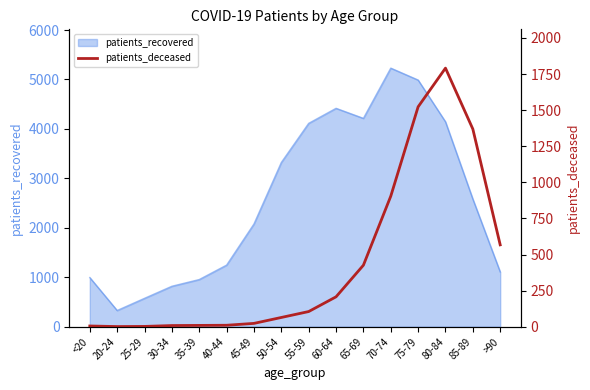

At which label is patients_recovered closest to 2779?

85-89